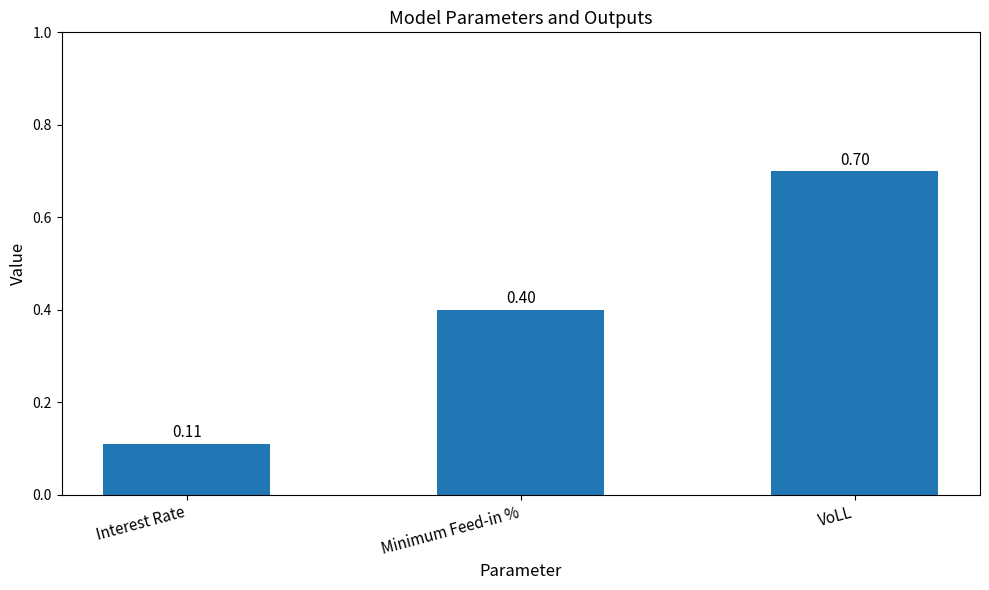

At which label is the value closest to 0?

Interest Rate